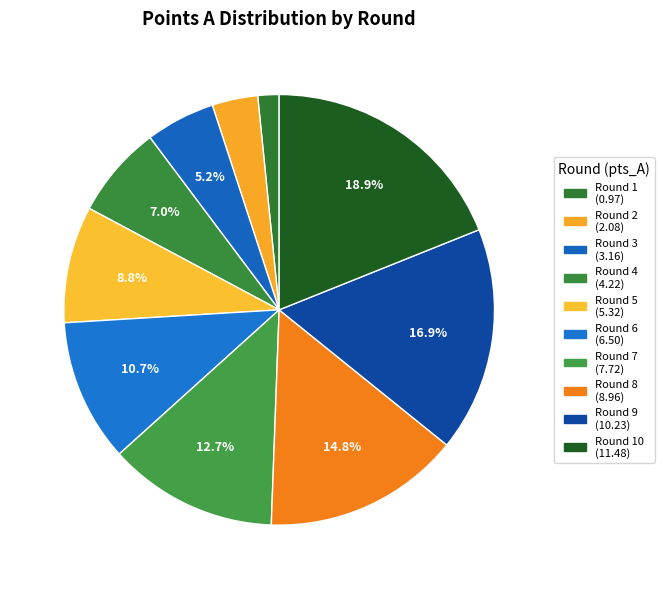

How many slices are in this pie chart?

10